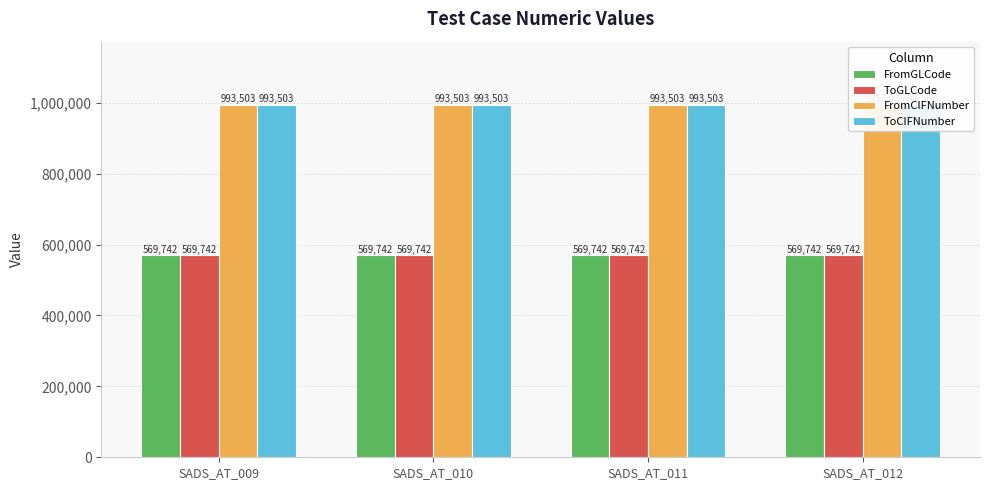

At which label is ToGLCode closest to 569742?

SADS_AT_009